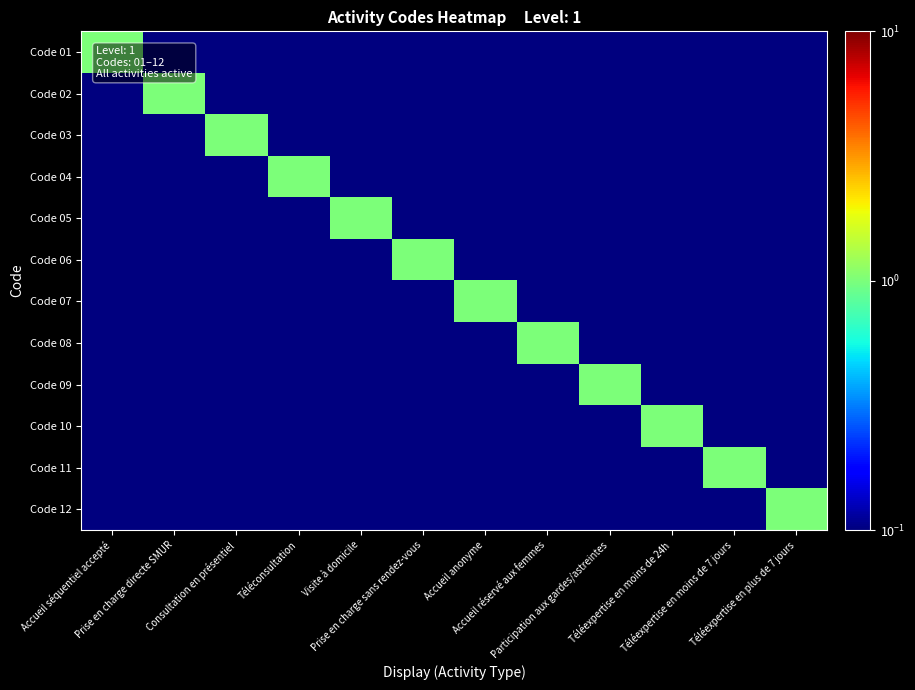

Reading left to right, transcribe all the data shown in this chart.

Code 01: Accueil séquentiel accepté=1.0	Prise en charge directe SMUR=0.1	Consultation en présentiel=0.1	Téléconsultation=0.1	Visite à domicile=0.1	Prise en charge sans rendez-vous=0.1	Accueil anonyme=0.1	Accueil réservé aux femmes=0.1	Participation aux gardes/astreintes=0.1	Téléexpertise en moins de 24h=0.1	Téléexpertise en moins de 7 jours=0.1	Téléexpertise en plus de 7 jours=0.1
Code 02: Accueil séquentiel accepté=0.1	Prise en charge directe SMUR=1.0	Consultation en présentiel=0.1	Téléconsultation=0.1	Visite à domicile=0.1	Prise en charge sans rendez-vous=0.1	Accueil anonyme=0.1	Accueil réservé aux femmes=0.1	Participation aux gardes/astreintes=0.1	Téléexpertise en moins de 24h=0.1	Téléexpertise en moins de 7 jours=0.1	Téléexpertise en plus de 7 jours=0.1
Code 03: Accueil séquentiel accepté=0.1	Prise en charge directe SMUR=0.1	Consultation en présentiel=1.0	Téléconsultation=0.1	Visite à domicile=0.1	Prise en charge sans rendez-vous=0.1	Accueil anonyme=0.1	Accueil réservé aux femmes=0.1	Participation aux gardes/astreintes=0.1	Téléexpertise en moins de 24h=0.1	Téléexpertise en moins de 7 jours=0.1	Téléexpertise en plus de 7 jours=0.1
Code 04: Accueil séquentiel accepté=0.1	Prise en charge directe SMUR=0.1	Consultation en présentiel=0.1	Téléconsultation=1.0	Visite à domicile=0.1	Prise en charge sans rendez-vous=0.1	Accueil anonyme=0.1	Accueil réservé aux femmes=0.1	Participation aux gardes/astreintes=0.1	Téléexpertise en moins de 24h=0.1	Téléexpertise en moins de 7 jours=0.1	Téléexpertise en plus de 7 jours=0.1
Code 05: Accueil séquentiel accepté=0.1	Prise en charge directe SMUR=0.1	Consultation en présentiel=0.1	Téléconsultation=0.1	Visite à domicile=1.0	Prise en charge sans rendez-vous=0.1	Accueil anonyme=0.1	Accueil réservé aux femmes=0.1	Participation aux gardes/astreintes=0.1	Téléexpertise en moins de 24h=0.1	Téléexpertise en moins de 7 jours=0.1	Téléexpertise en plus de 7 jours=0.1
Code 06: Accueil séquentiel accepté=0.1	Prise en charge directe SMUR=0.1	Consultation en présentiel=0.1	Téléconsultation=0.1	Visite à domicile=0.1	Prise en charge sans rendez-vous=1.0	Accueil anonyme=0.1	Accueil réservé aux femmes=0.1	Participation aux gardes/astreintes=0.1	Téléexpertise en moins de 24h=0.1	Téléexpertise en moins de 7 jours=0.1	Téléexpertise en plus de 7 jours=0.1
Code 07: Accueil séquentiel accepté=0.1	Prise en charge directe SMUR=0.1	Consultation en présentiel=0.1	Téléconsultation=0.1	Visite à domicile=0.1	Prise en charge sans rendez-vous=0.1	Accueil anonyme=1.0	Accueil réservé aux femmes=0.1	Participation aux gardes/astreintes=0.1	Téléexpertise en moins de 24h=0.1	Téléexpertise en moins de 7 jours=0.1	Téléexpertise en plus de 7 jours=0.1
Code 08: Accueil séquentiel accepté=0.1	Prise en charge directe SMUR=0.1	Consultation en présentiel=0.1	Téléconsultation=0.1	Visite à domicile=0.1	Prise en charge sans rendez-vous=0.1	Accueil anonyme=0.1	Accueil réservé aux femmes=1.0	Participation aux gardes/astreintes=0.1	Téléexpertise en moins de 24h=0.1	Téléexpertise en moins de 7 jours=0.1	Téléexpertise en plus de 7 jours=0.1
Code 09: Accueil séquentiel accepté=0.1	Prise en charge directe SMUR=0.1	Consultation en présentiel=0.1	Téléconsultation=0.1	Visite à domicile=0.1	Prise en charge sans rendez-vous=0.1	Accueil anonyme=0.1	Accueil réservé aux femmes=0.1	Participation aux gardes/astreintes=1.0	Téléexpertise en moins de 24h=0.1	Téléexpertise en moins de 7 jours=0.1	Téléexpertise en plus de 7 jours=0.1
Code 10: Accueil séquentiel accepté=0.1	Prise en charge directe SMUR=0.1	Consultation en présentiel=0.1	Téléconsultation=0.1	Visite à domicile=0.1	Prise en charge sans rendez-vous=0.1	Accueil anonyme=0.1	Accueil réservé aux femmes=0.1	Participation aux gardes/astreintes=0.1	Téléexpertise en moins de 24h=1.0	Téléexpertise en moins de 7 jours=0.1	Téléexpertise en plus de 7 jours=0.1
Code 11: Accueil séquentiel accepté=0.1	Prise en charge directe SMUR=0.1	Consultation en présentiel=0.1	Téléconsultation=0.1	Visite à domicile=0.1	Prise en charge sans rendez-vous=0.1	Accueil anonyme=0.1	Accueil réservé aux femmes=0.1	Participation aux gardes/astreintes=0.1	Téléexpertise en moins de 24h=0.1	Téléexpertise en moins de 7 jours=1.0	Téléexpertise en plus de 7 jours=0.1
Code 12: Accueil séquentiel accepté=0.1	Prise en charge directe SMUR=0.1	Consultation en présentiel=0.1	Téléconsultation=0.1	Visite à domicile=0.1	Prise en charge sans rendez-vous=0.1	Accueil anonyme=0.1	Accueil réservé aux femmes=0.1	Participation aux gardes/astreintes=0.1	Téléexpertise en moins de 24h=0.1	Téléexpertise en moins de 7 jours=0.1	Téléexpertise en plus de 7 jours=1.0